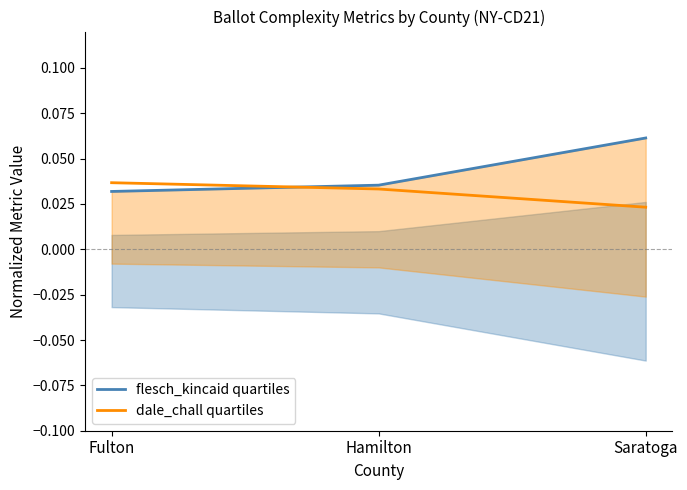

At which label does dale_chall quartiles reach its minimum?

Saratoga